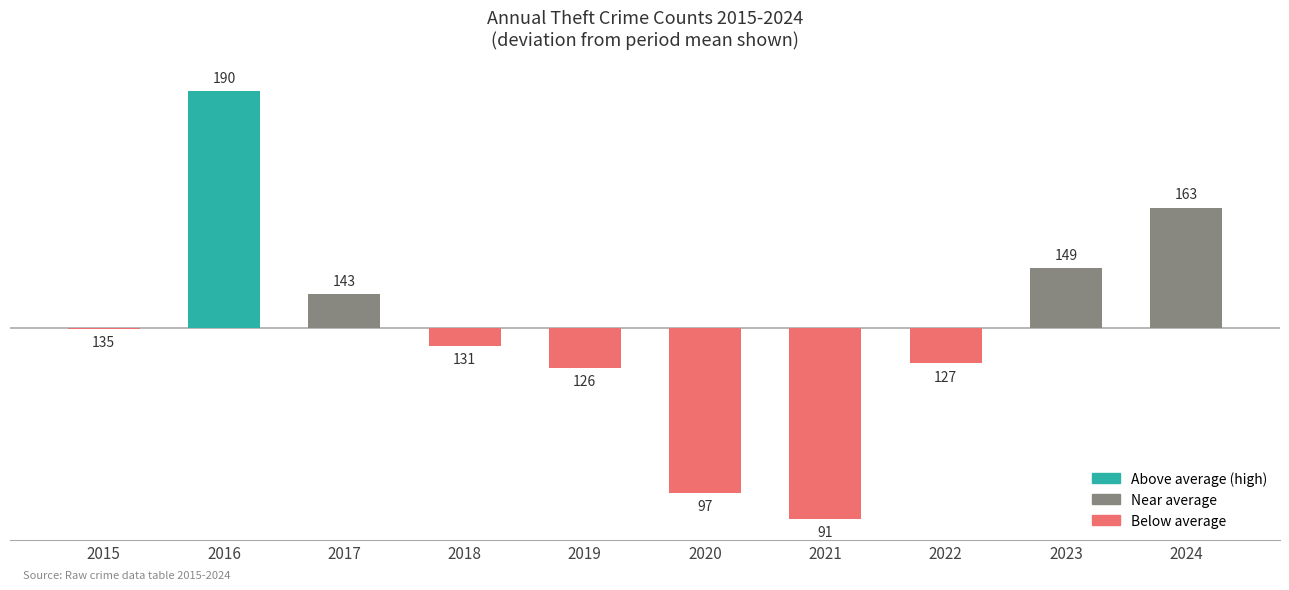

Count the number of categories in the chart.

10